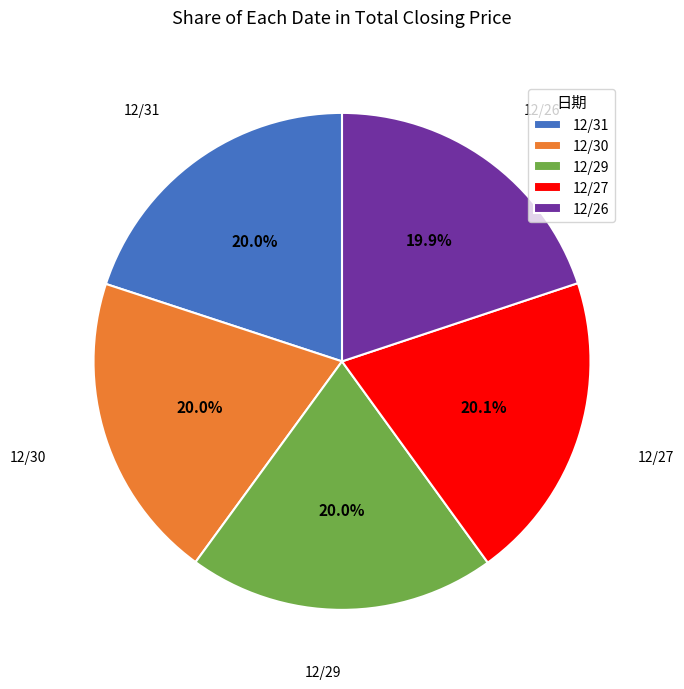

What is the total percentage of 12/30 and 12/29?

40.0%